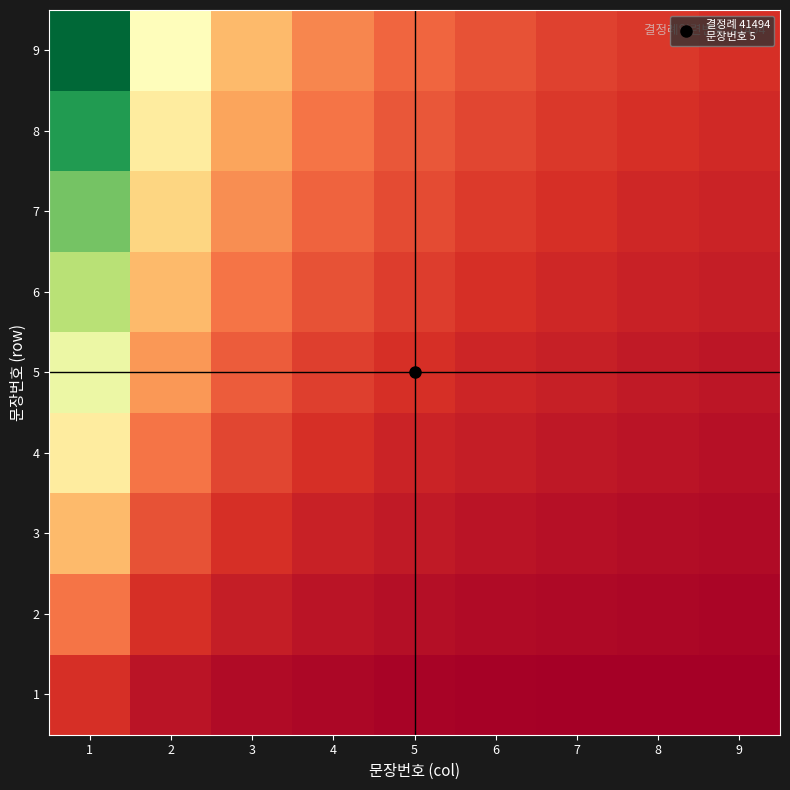

What is the difference between the highest and lowest values at 2?

4.0